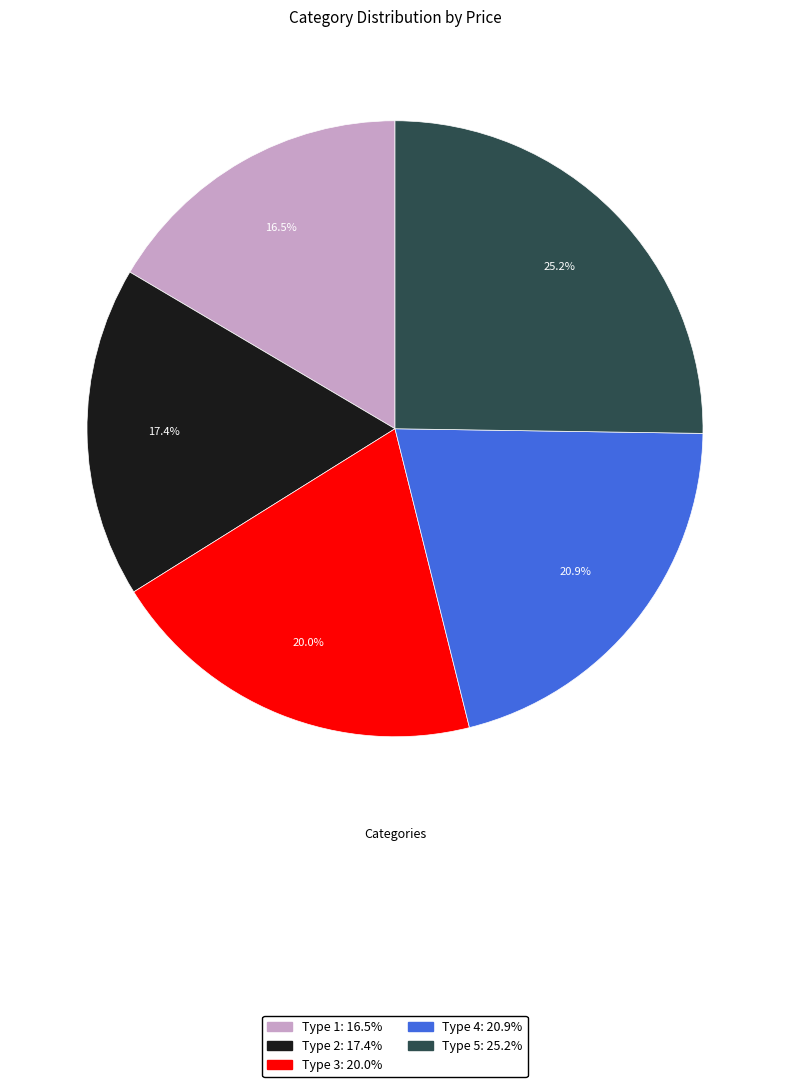

Approximately how many times larger is the value at Type 4 compared to Type 5?

0.8